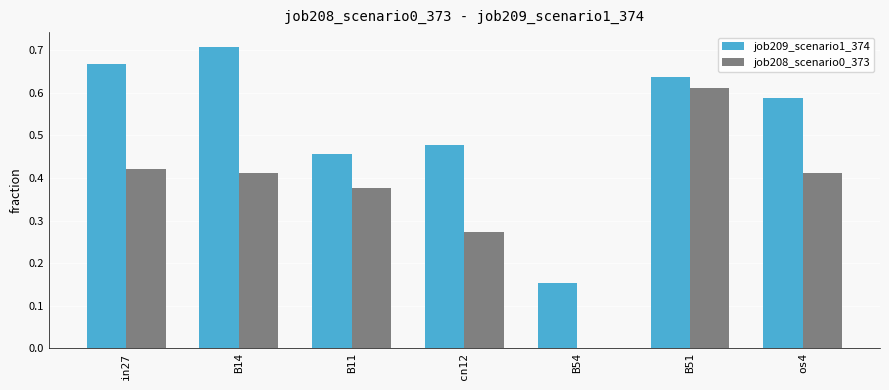

True or false: job208_scenario0_373 has a value of 0.6 at in27.

False